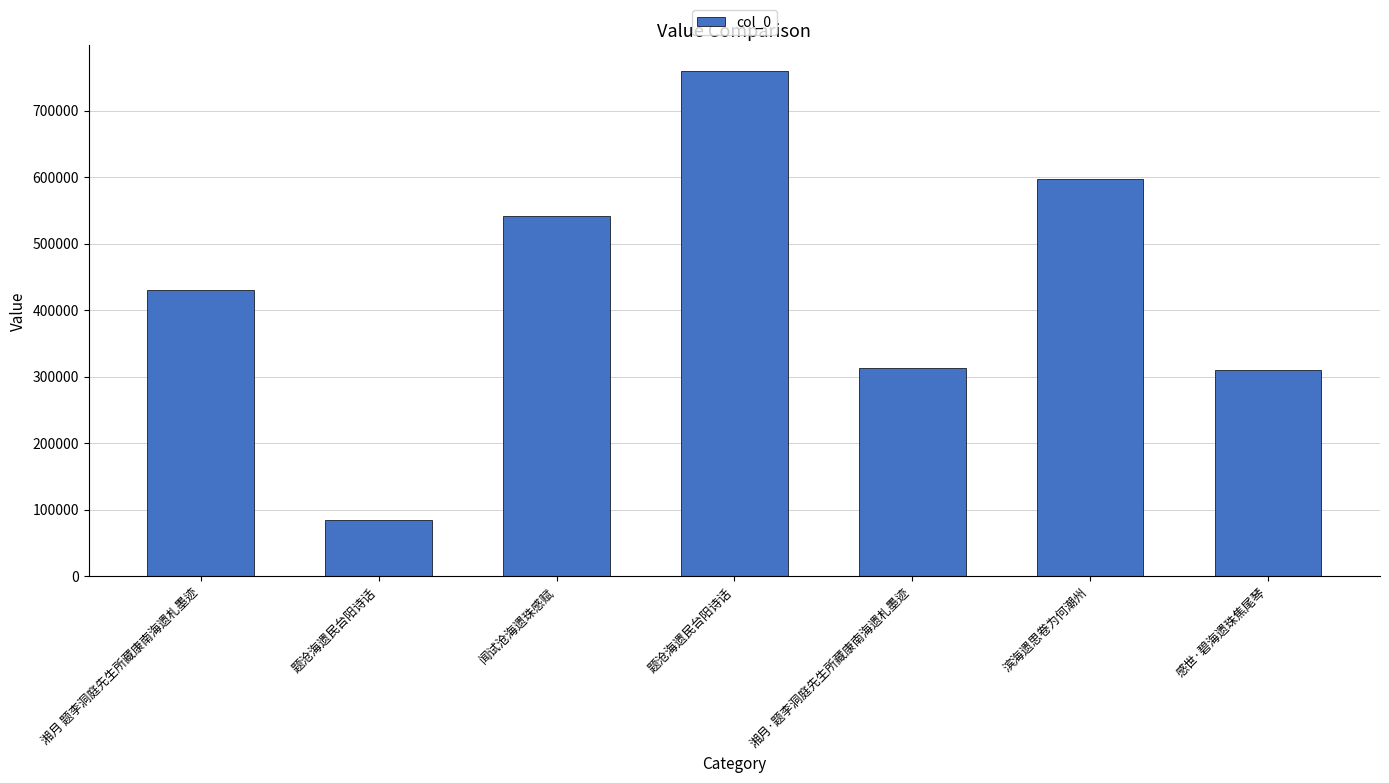

Does the chart contain any negative values?

No